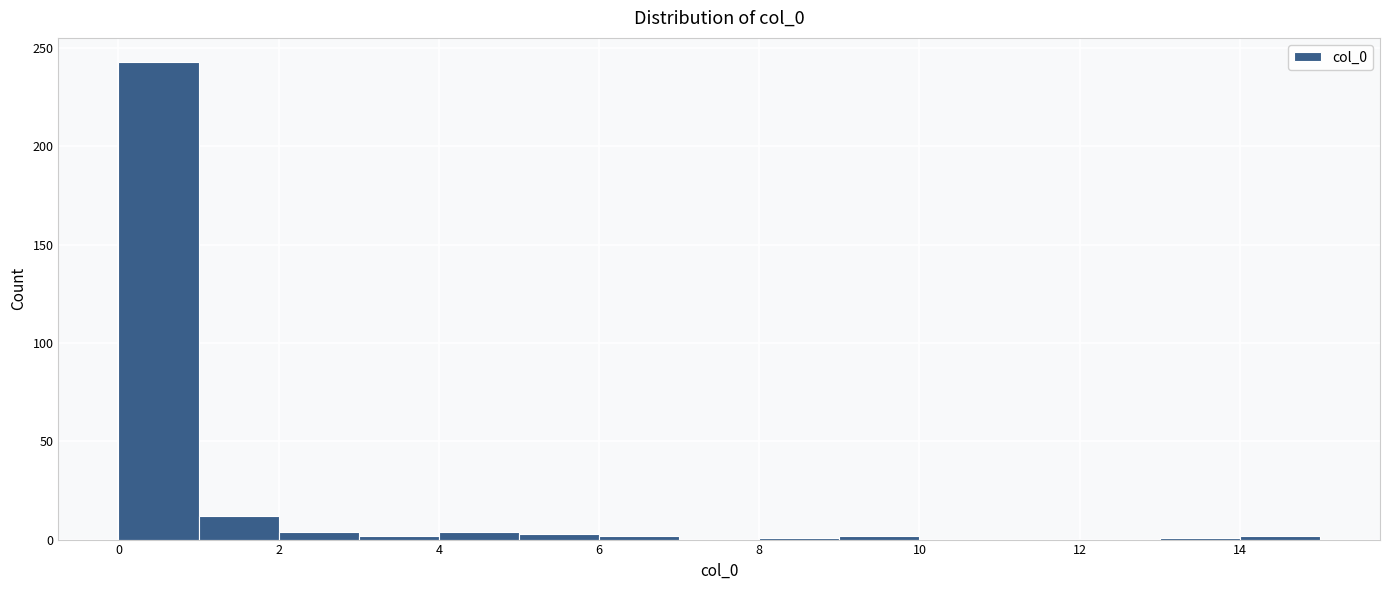

Reading left to right, transcribe this chart: for each bar, give the range it covers on the x-axis and its height. The values are not printed on the chart, so give them approximately, as read against the axis.

0 to 1: 245
1 to 2: 10
2 to 3: under 5
3 to 4: under 5
4 to 5: under 5
5 to 6: under 5
6 to 7: under 5
7 to 8: 0
8 to 9: under 5
9 to 10: under 5
10 to 11: 0
11 to 12: 0
12 to 13: 0
13 to 14: under 5
14 to 15: under 5